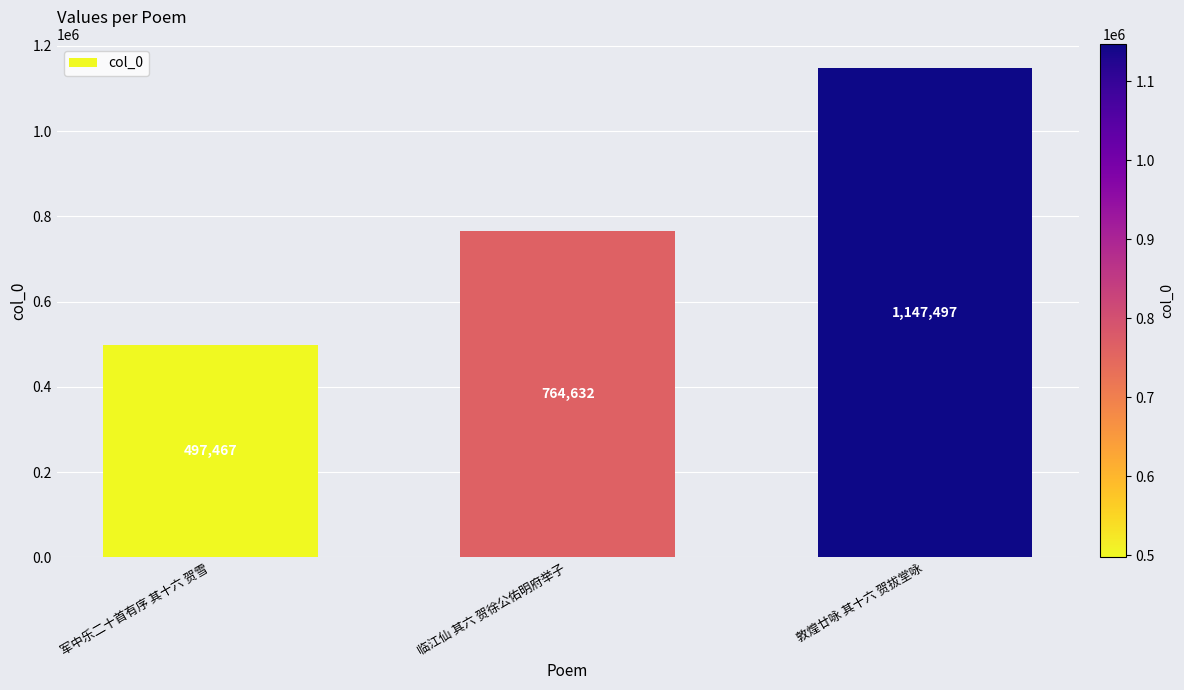

Reading right to left, transcribe all the data shown in this chart.

1147497	764632	497467